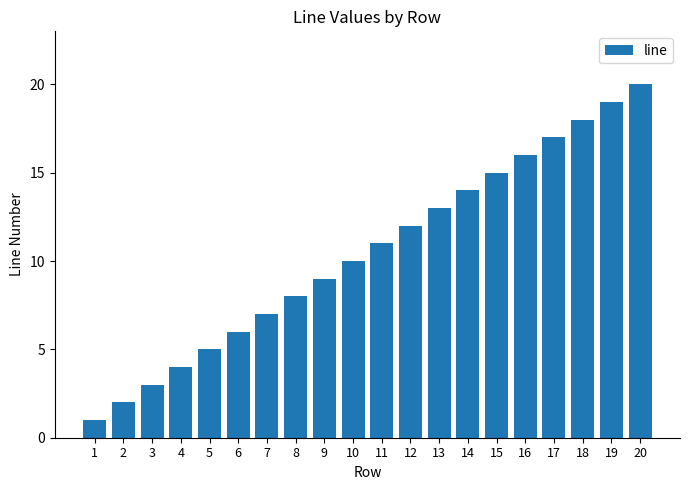

What is the difference between the maximum and minimum values?

19